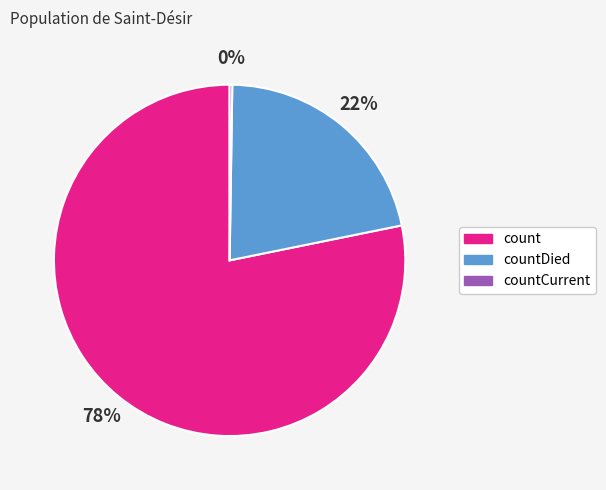

Is it true that count is 78% of the pie?

True